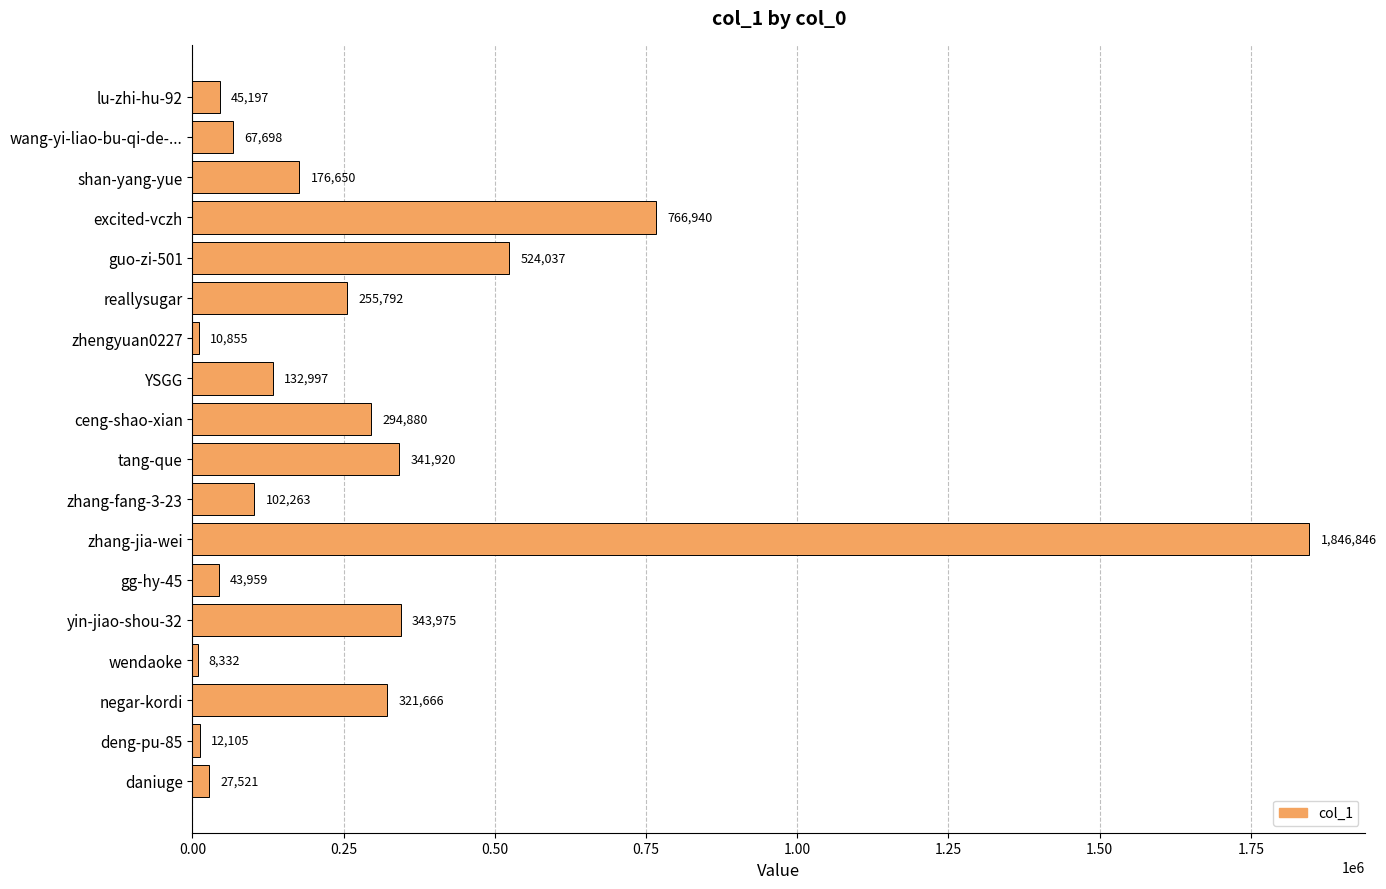

At which category does the chart reach its minimum across all series?

wendaoke